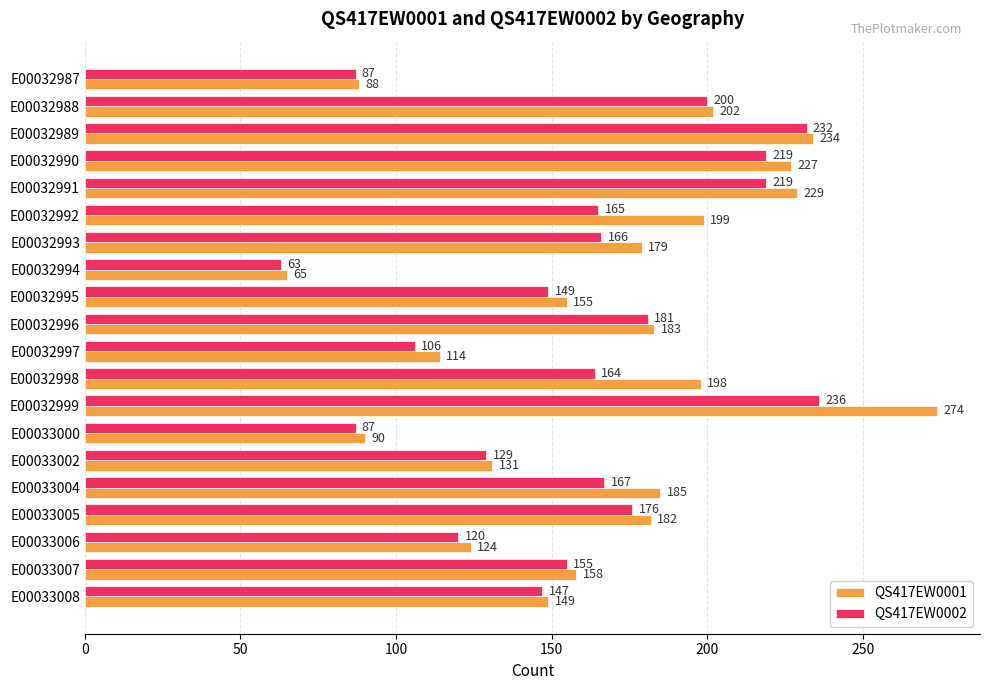

What is the sum of the QS417EW0001 values at E00033006 and E00032989?

358